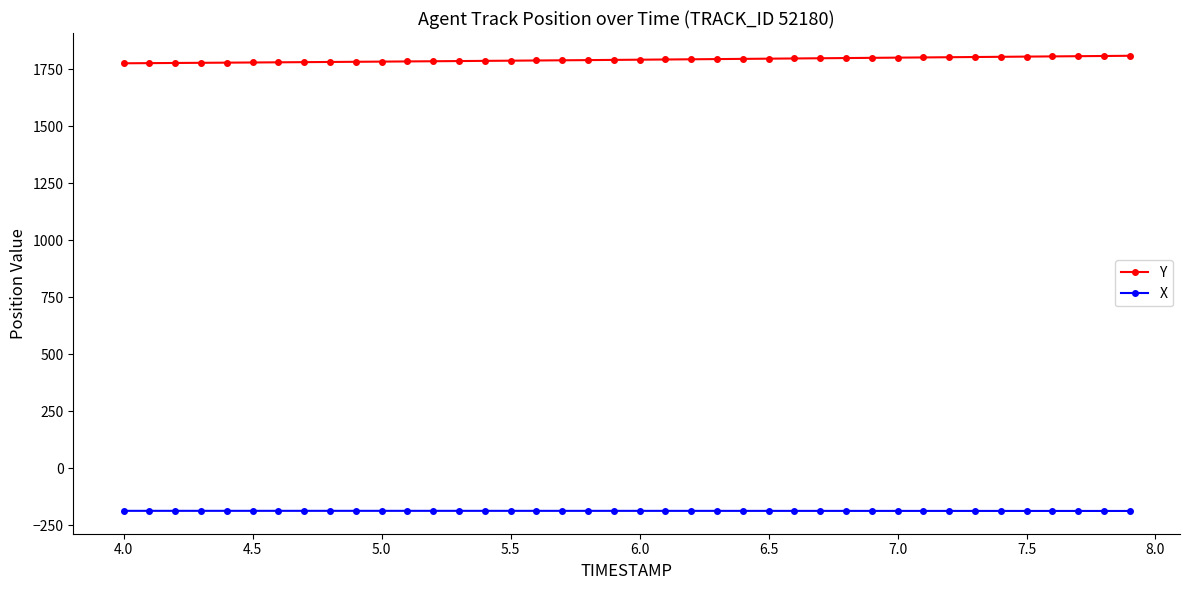

What is the average value of the Y series?

1792.6